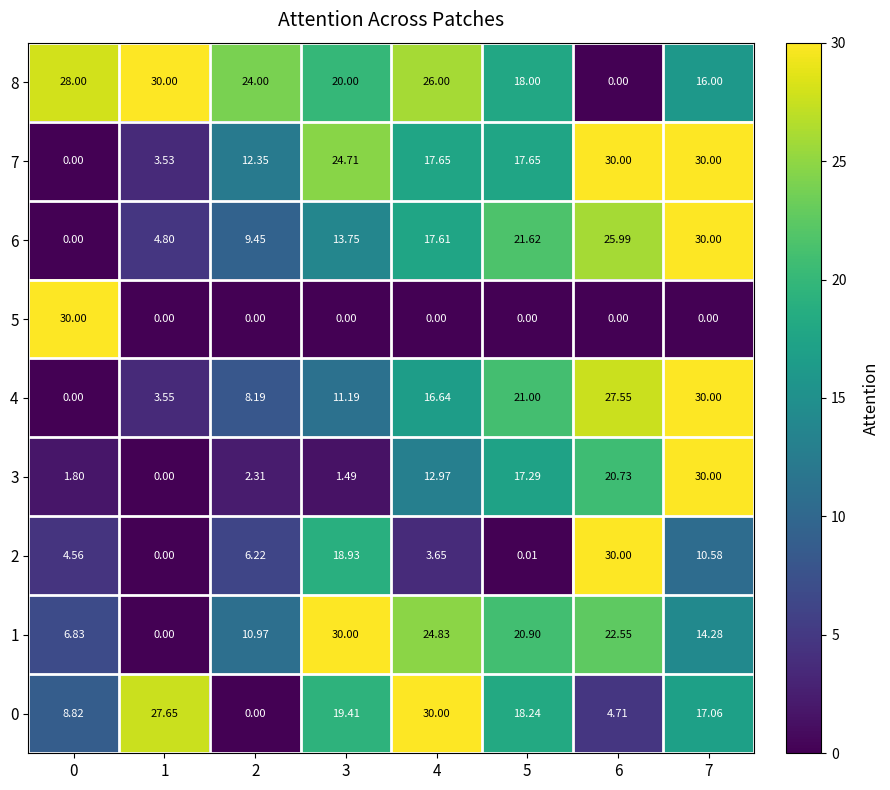

Count the number of data series in this chart.

9